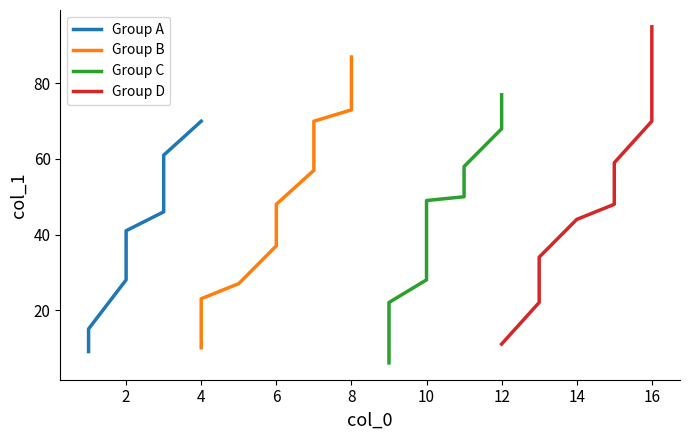

The Group A series shows 50 at 2. True or false?

False